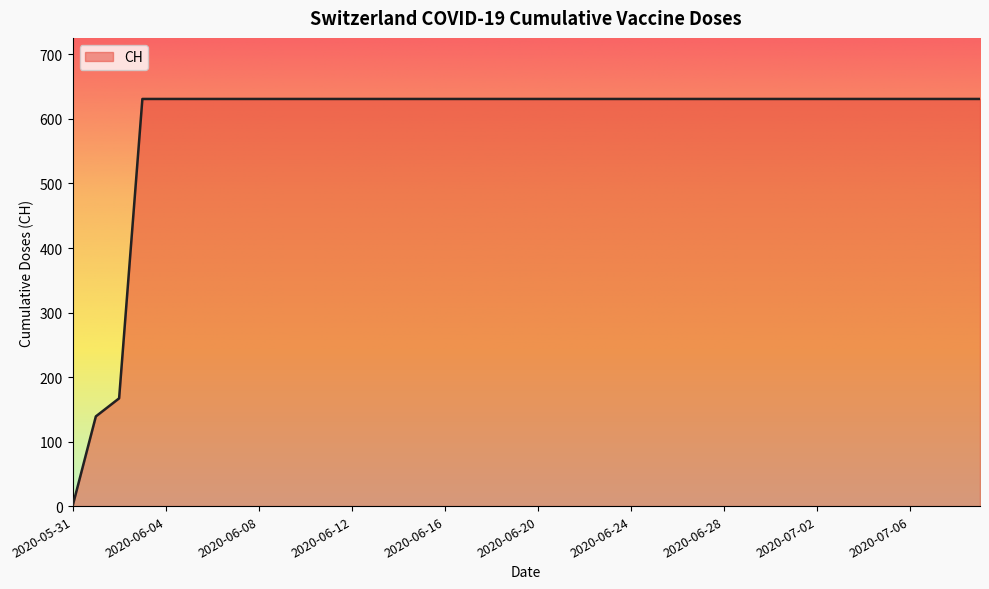

What is the greatest value displayed?

631